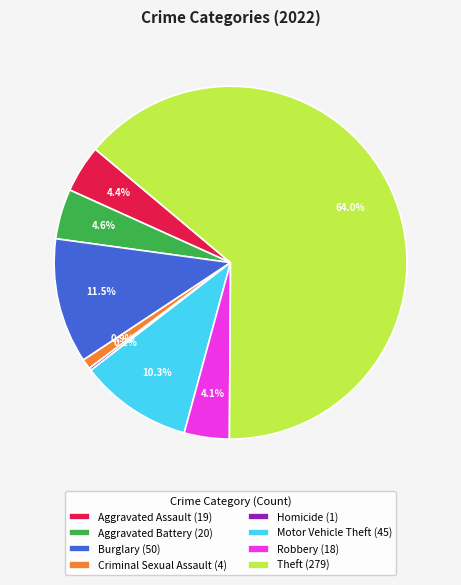

What is the largest slice in the pie chart?

Theft (279)